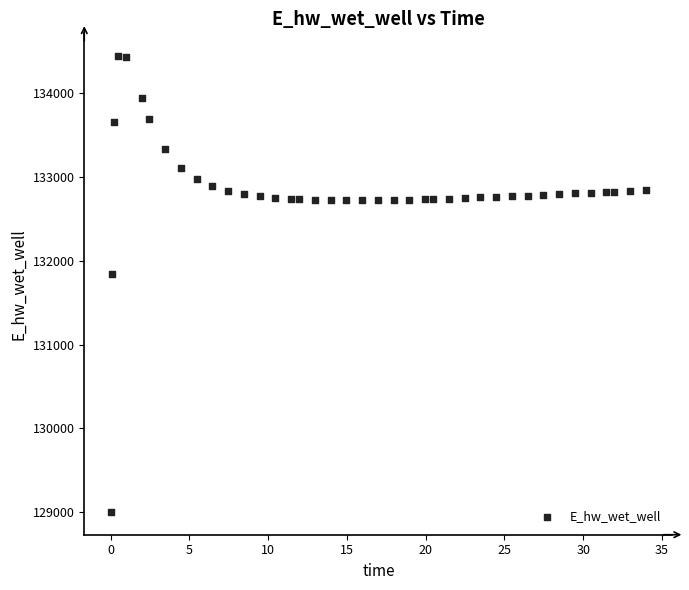

What is the range of Y values (max minus min)?

5443.0